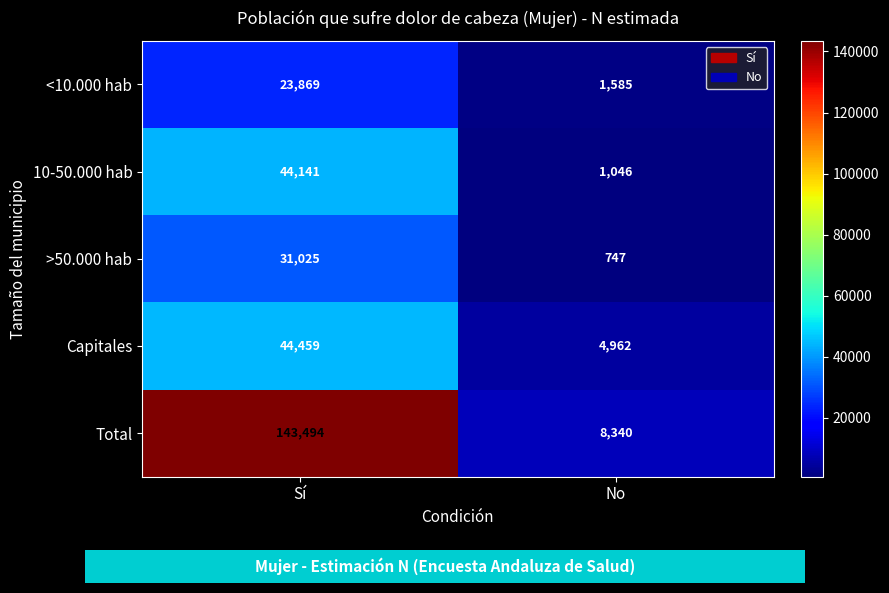

What is the average value of the >50.000 hab series?

15886